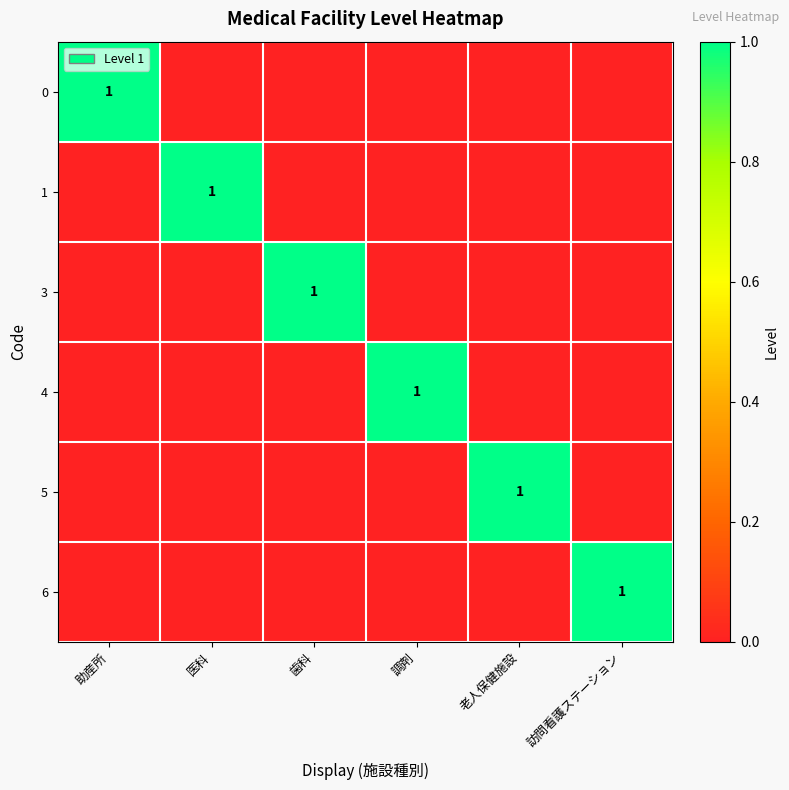

What is the total value across all series at 助産所?

1